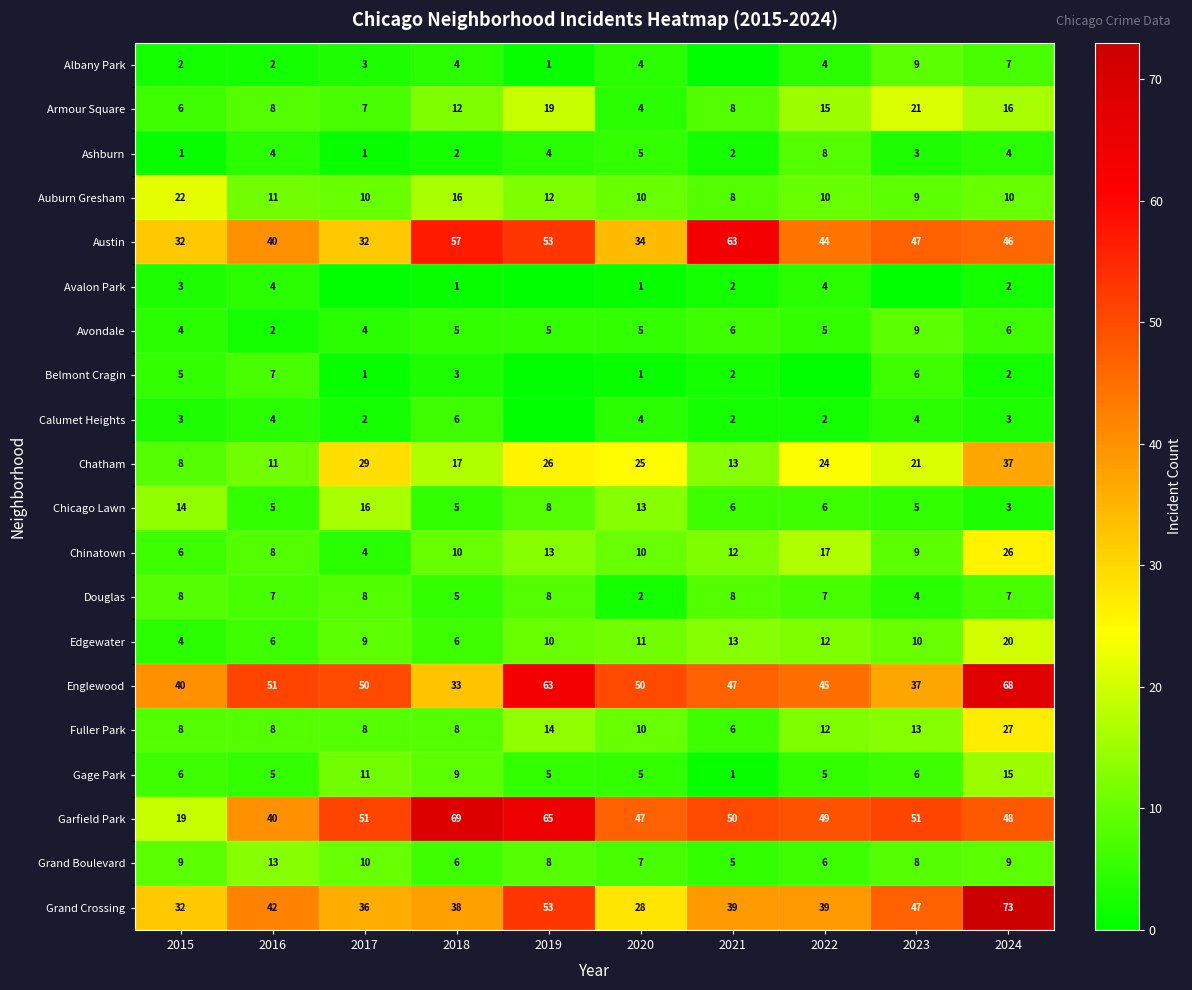

What is the average value of the Grand Boulevard series?

8